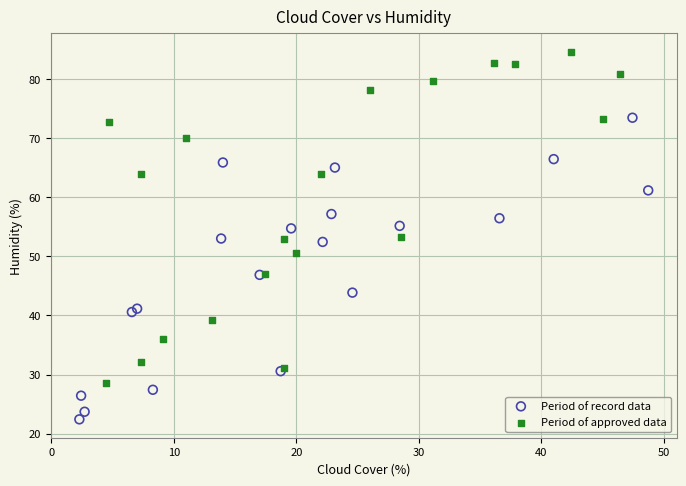

Which series has the largest Y range (max minus min)?

Period of approved data